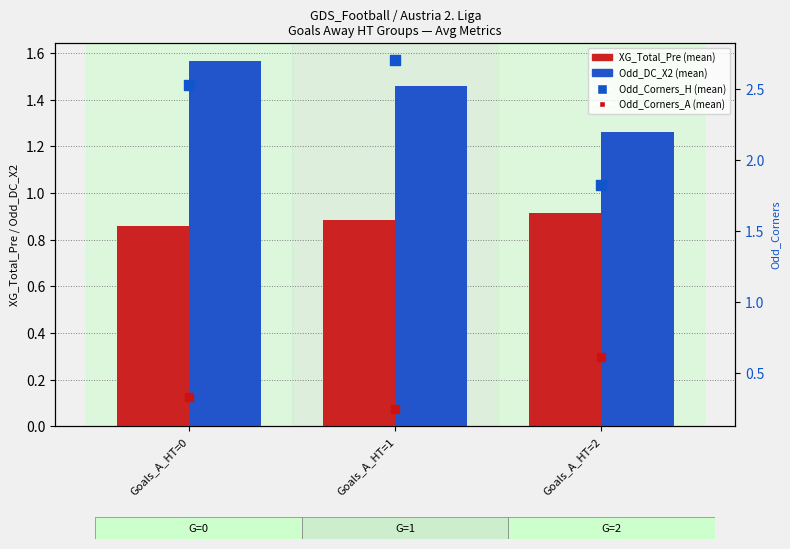

Is the value of XG_Total_Pre (mean) at Goals_A_HT=0 greater than the value of Odd_Corners_A (mean) at Goals_A_HT=1?

Yes